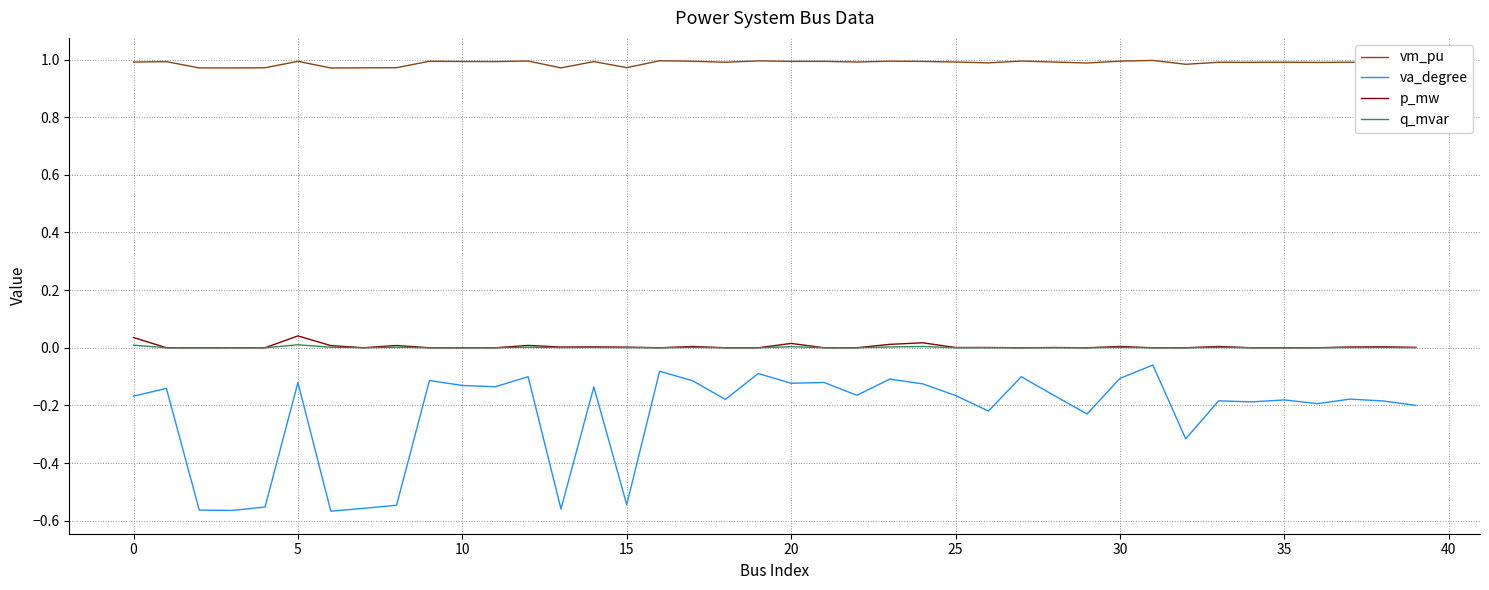

True or false: va_degree and vm_pu cross at least once.

False